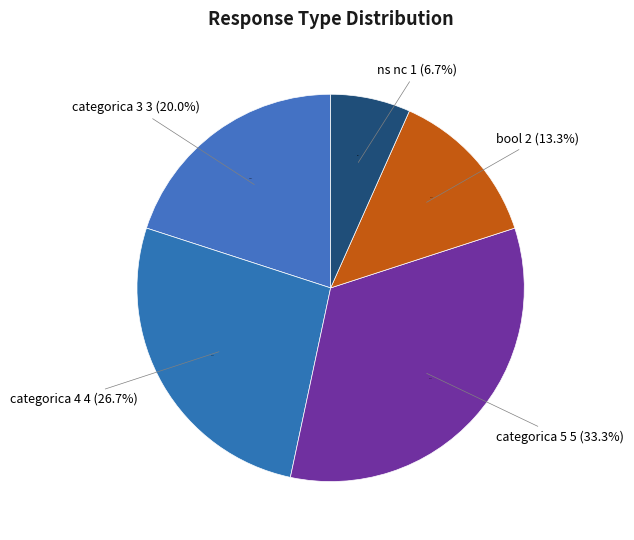

Is it true that ns nc is 7% of the pie?

True